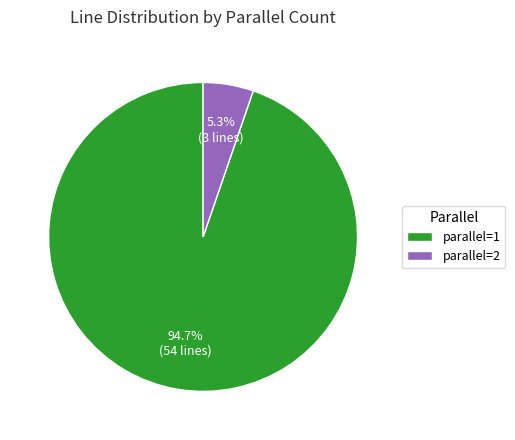

Rank the categories by value from highest to lowest.

parallel=1, parallel=2